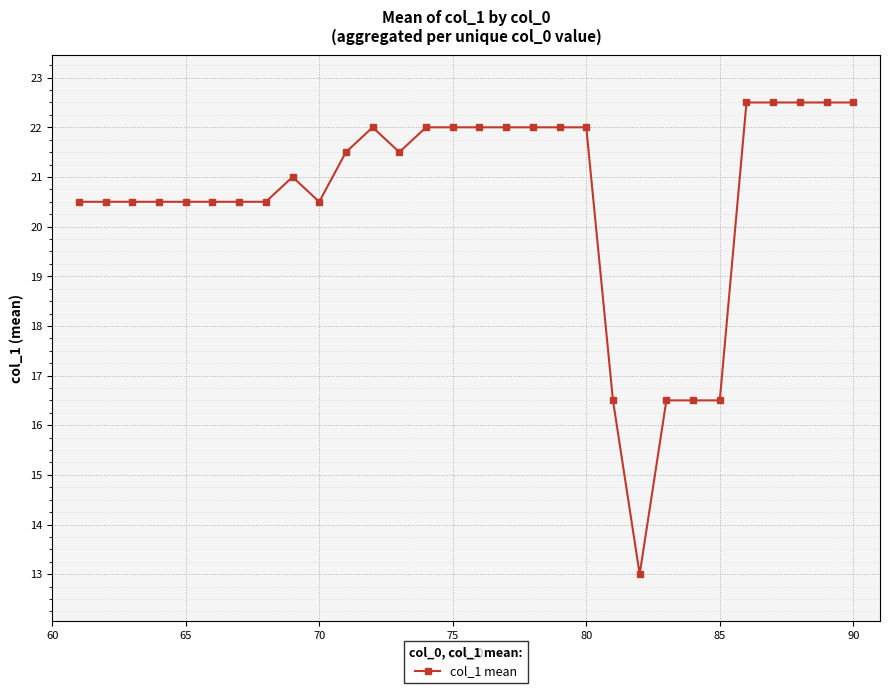

Reading left to right, what are all the values shown in this chart?

20.5	20.5	20.5	20.5	20.5	20.5	20.5	20.5	21.0	20.5	21.5	22.0	21.5	22.0	22.0	22.0	22.0	22.0	22.0	22.0	16.5	13.0	16.5	16.5	16.5	22.5	22.5	22.5	22.5	22.5